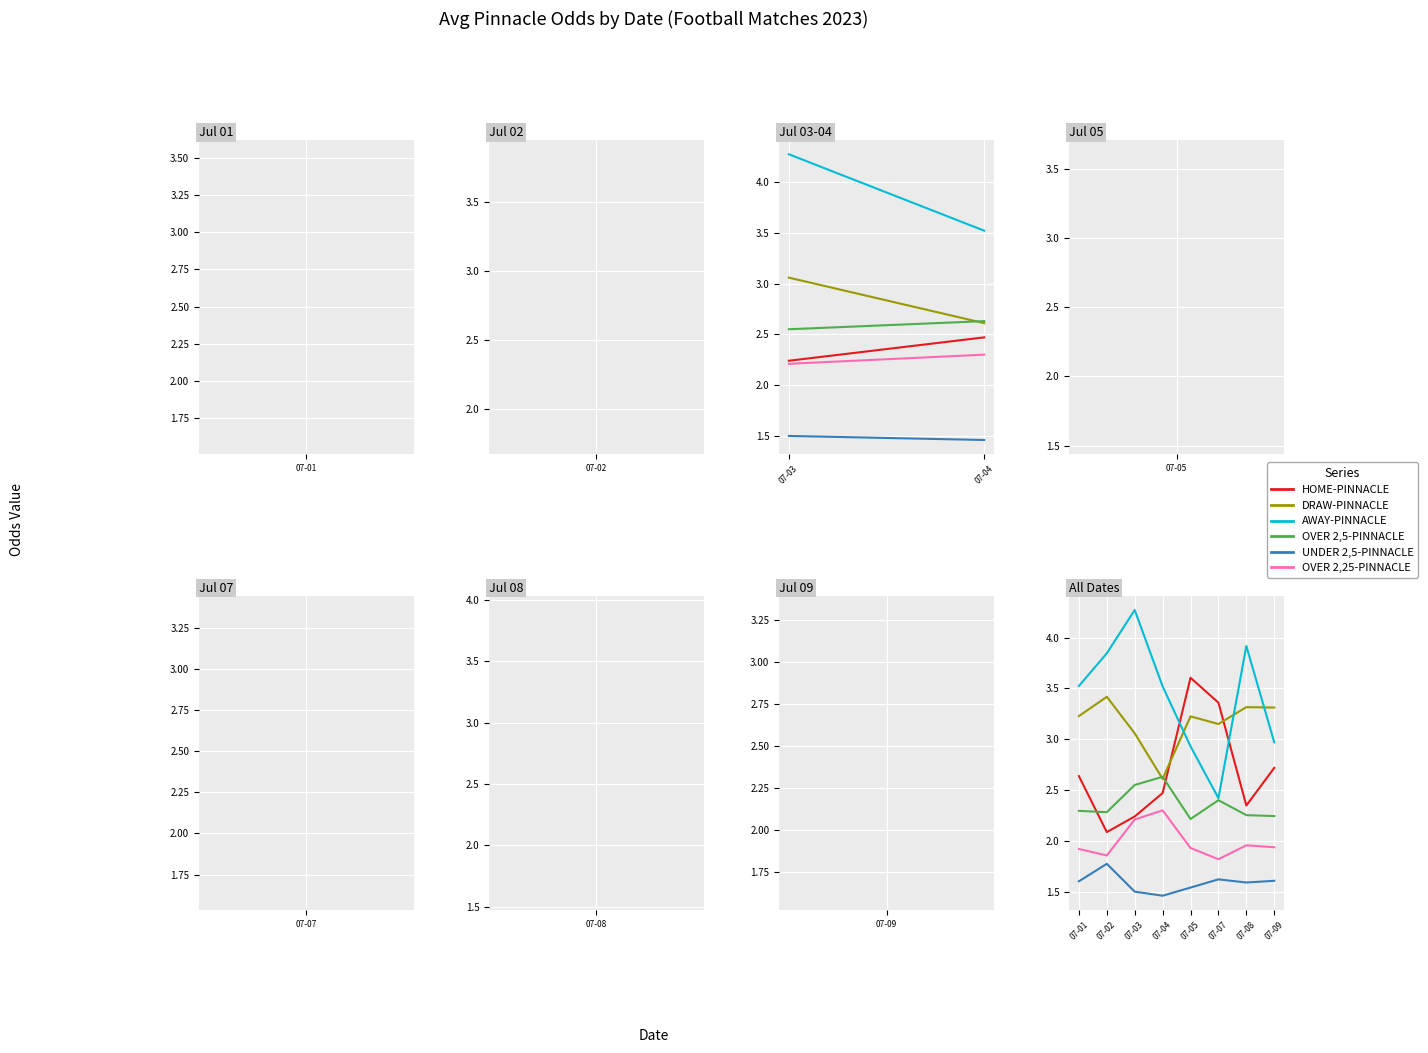

Rank the series by their maximum value, from lowest to highest.

UNDER 2,5-PINNACLE, OVER 2,25-PINNACLE, OVER 2,5-PINNACLE, DRAW-PINNACLE, HOME-PINNACLE, AWAY-PINNACLE